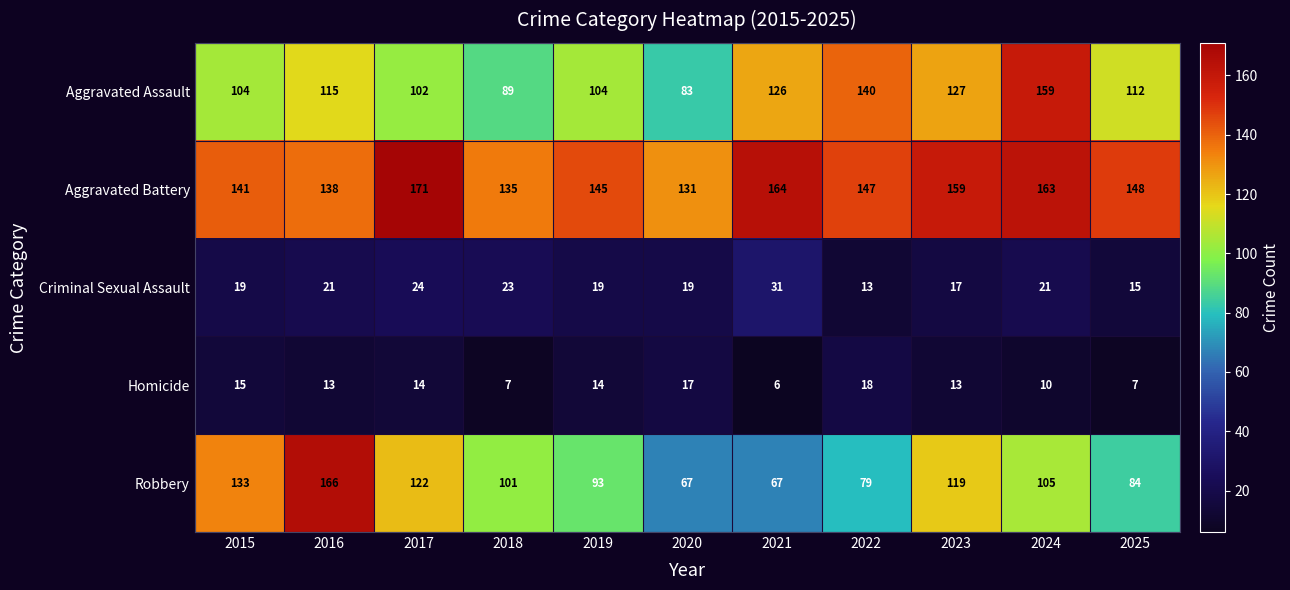

Is the value of Homicide at 2025 greater than the value of Aggravated Battery at 2023?

No